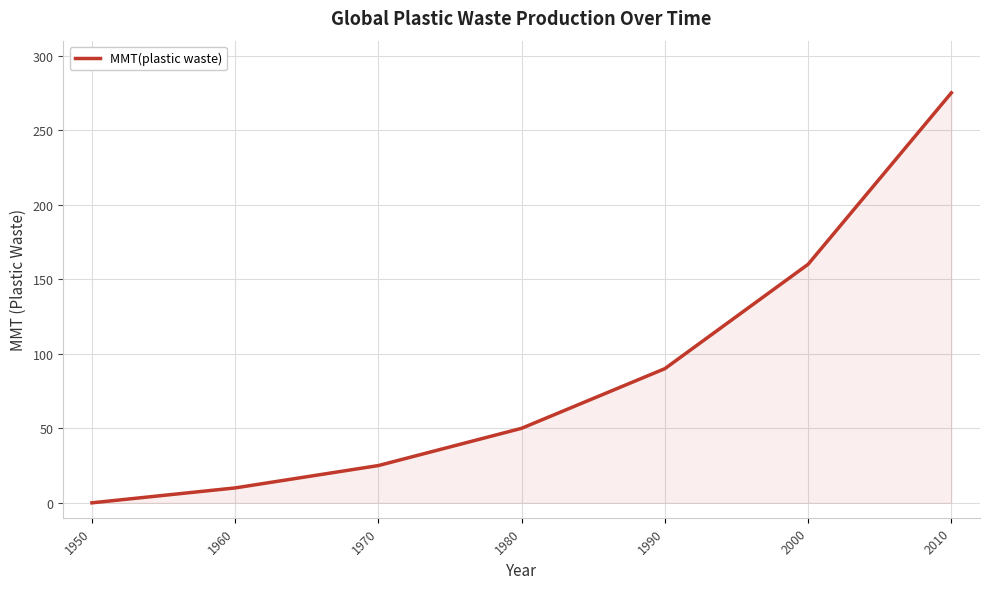

What is the difference between the maximum and minimum values?

275